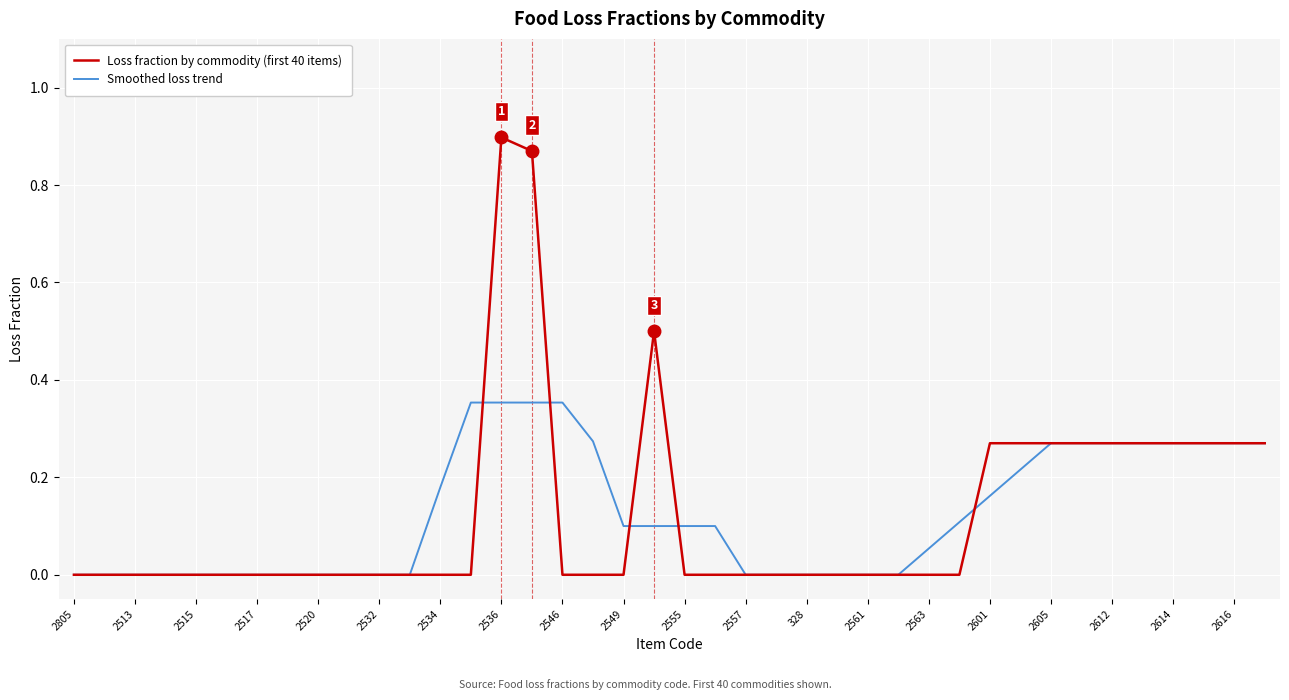

Which series has the widest spread of values?

Loss fraction by commodity (first 40 items)